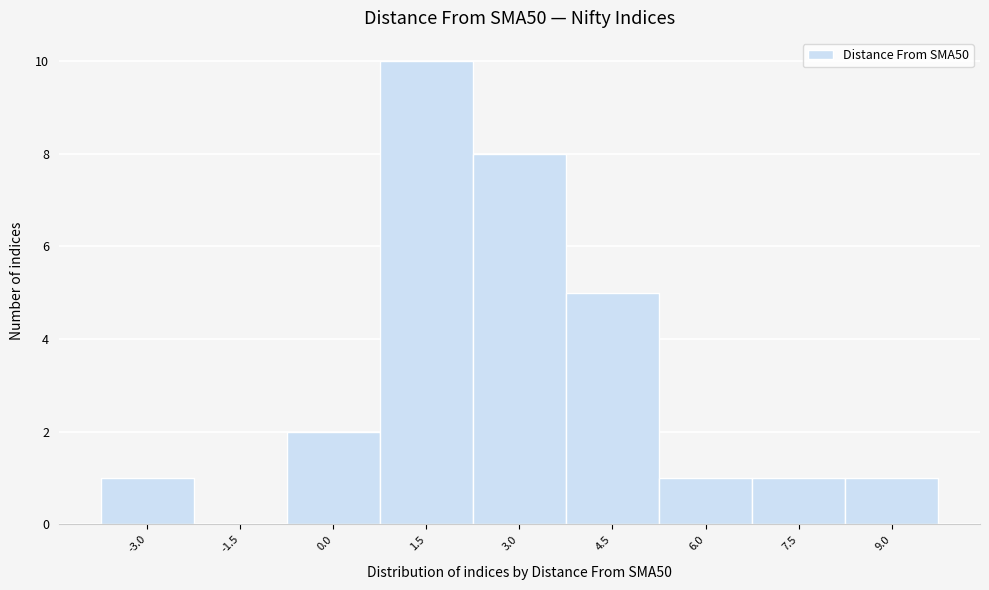

Reading left to right, extract all data points from this chart.

-3.0=1	-1.5=0	0.0=2	1.5=10	3.0=8	4.5=5	6.0=1	7.5=1	9.0=1